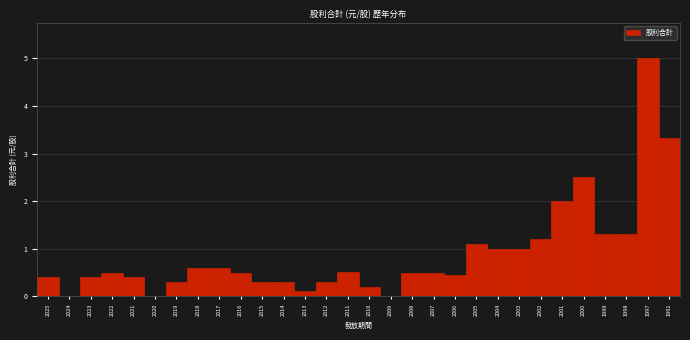

Reading right to left, extract all data points from this chart.

1991=3.3	1997=5.0	1998=1.3	1999=1.3	2000=2.5	2001=2.0	2002=1.2	2003=1.0	2004=1.0	2005=1.1	2006=0.5	2007=0.5	2008=0.5	2009=0.0	2010=0.2	2011=0.5	2012=0.3	2013=0.1	2014=0.3	2015=0.3	2016=0.5	2017=0.6	2018=0.6	2019=0.3	2020=0.0	2021=0.4	2022=0.5	2023=0.4	2024=0.0	2025=0.4